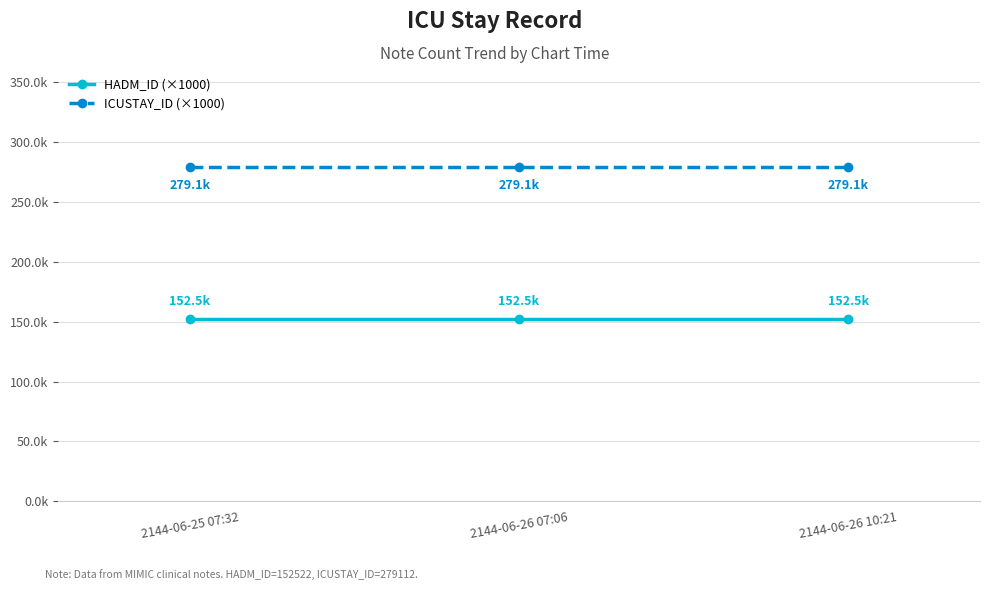

Does the chart have visible grid lines?

Yes